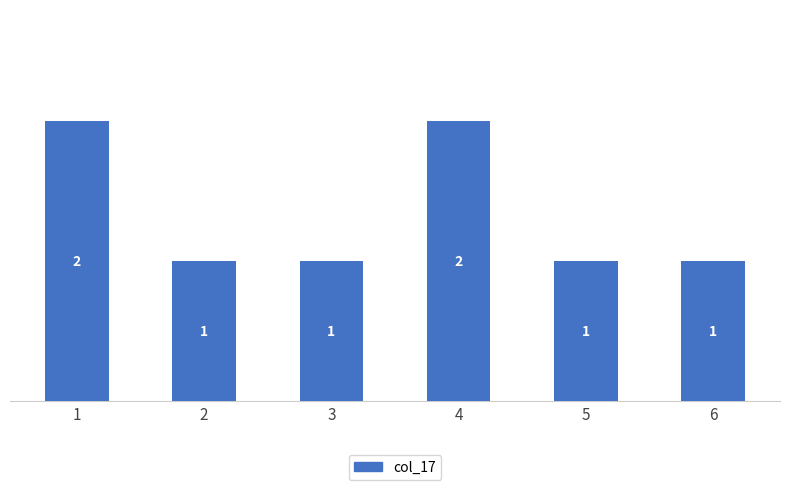

The chart shows a value of 1 at 3. True or false?

True